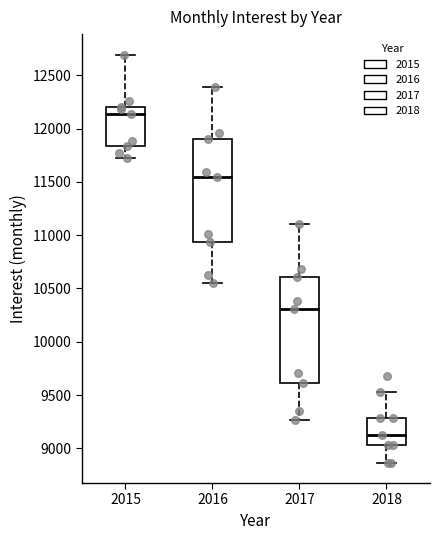

Where does the lower whisker of the box at x = 2017 end on the y-axis? The values are not printed on the chart, so give them approximately, as read against the axis.

9250